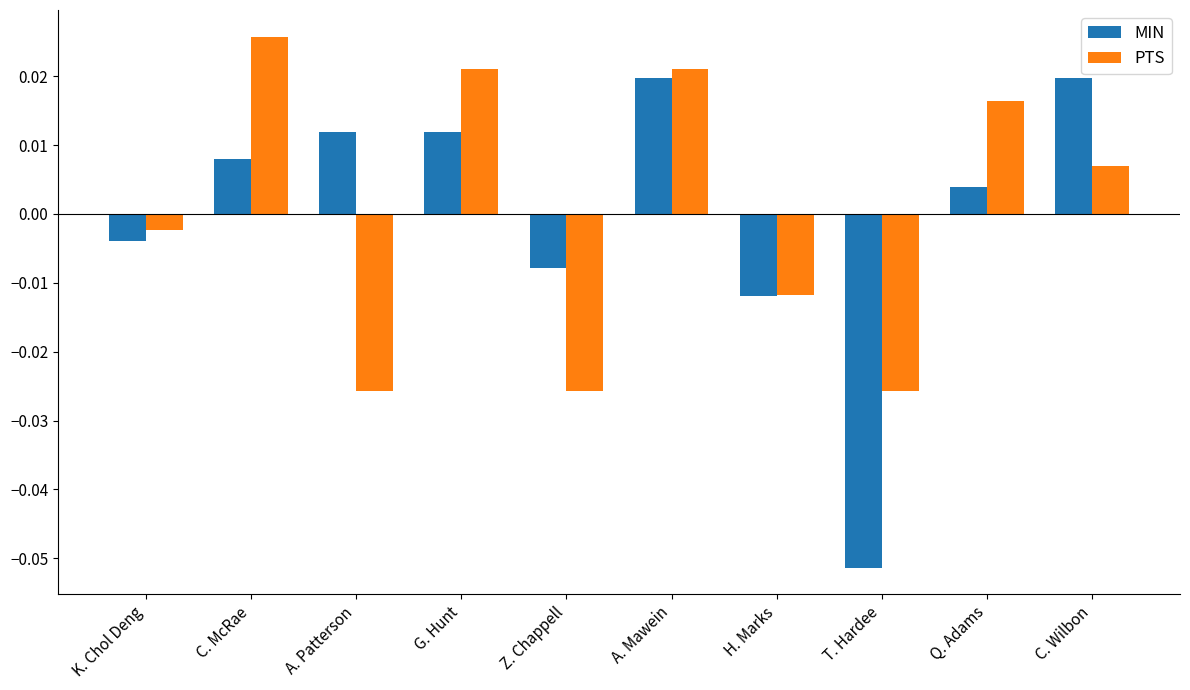

How many categories are shown in the chart?

10